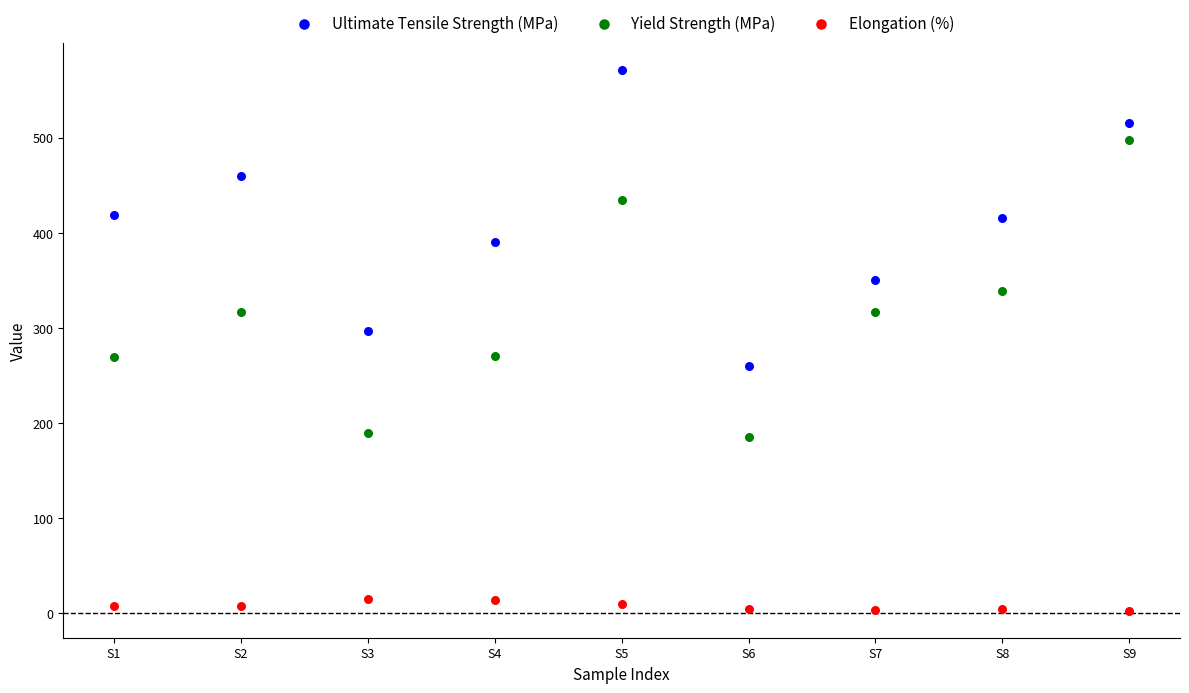

What are all the series names shown in the legend?

Ultimate Tensile Strength (MPa), Yield Strength (MPa), Elongation (%)